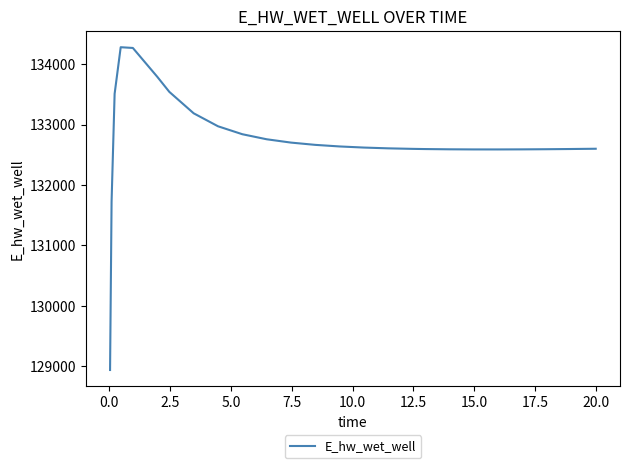

How many lines are shown in the chart?

1